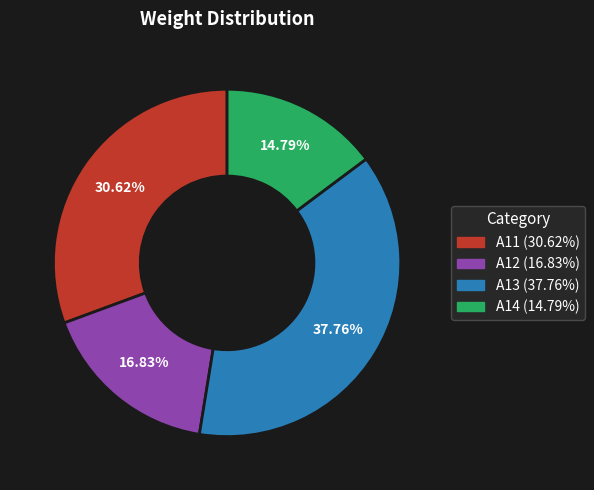

Is there any slice that represents more than half of the pie?

No